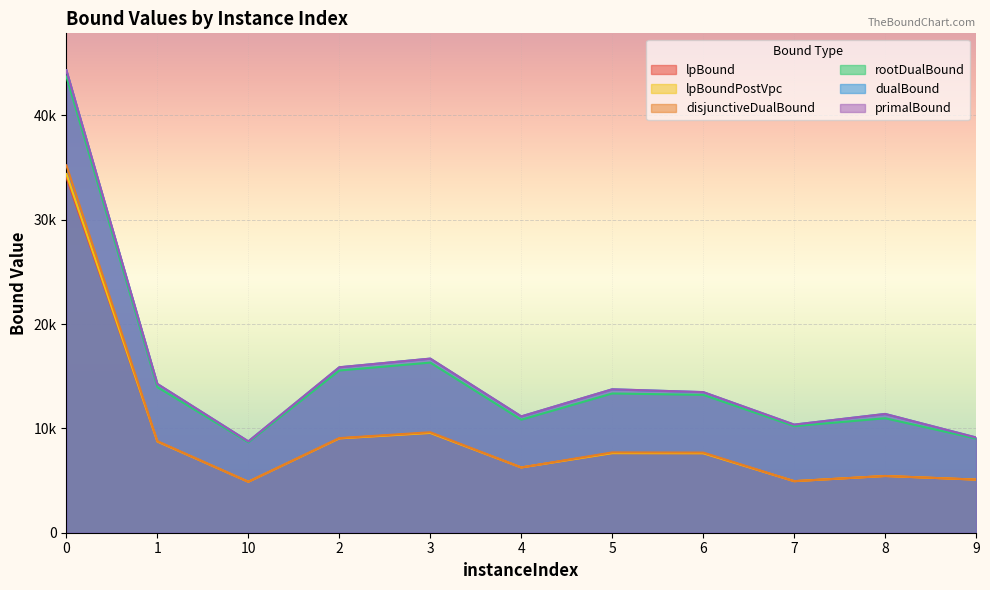

True or false: dualBound has a value of 2741.4 at 8.

False